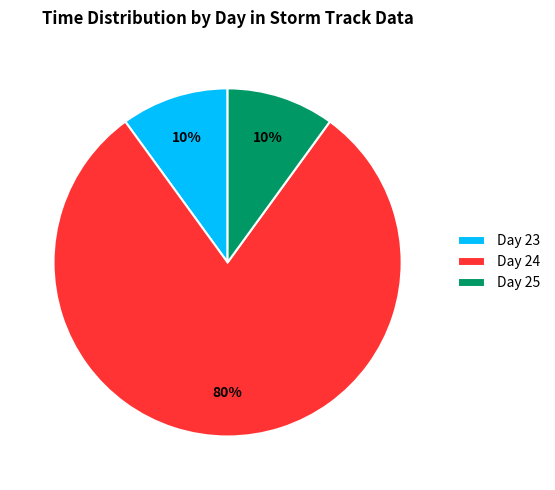

What is the ratio of the value at Day 25 to the value at Day 23?

1.0